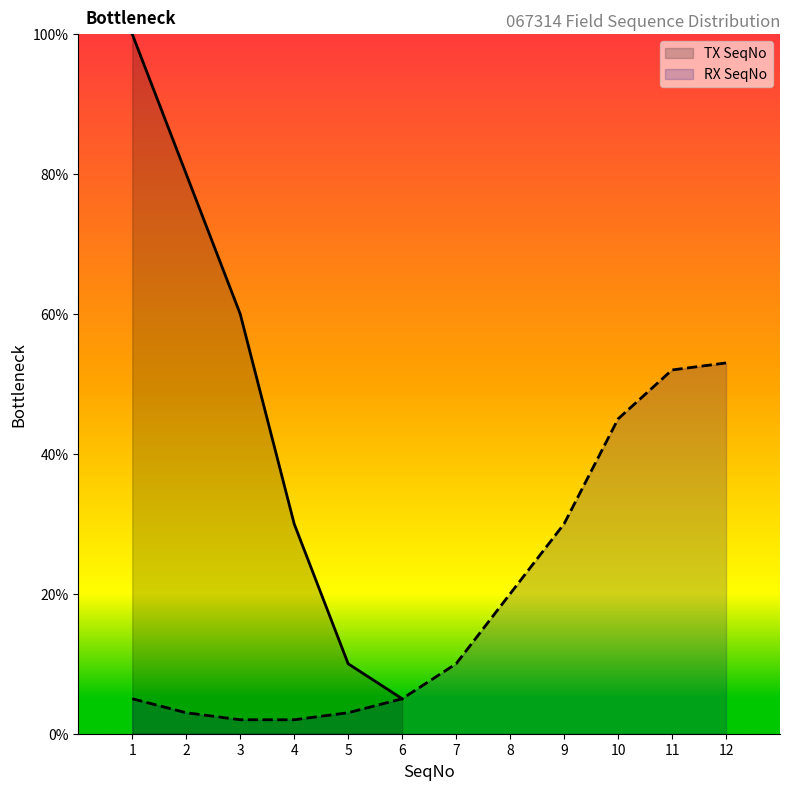

Which category has the lowest value across all series?

6